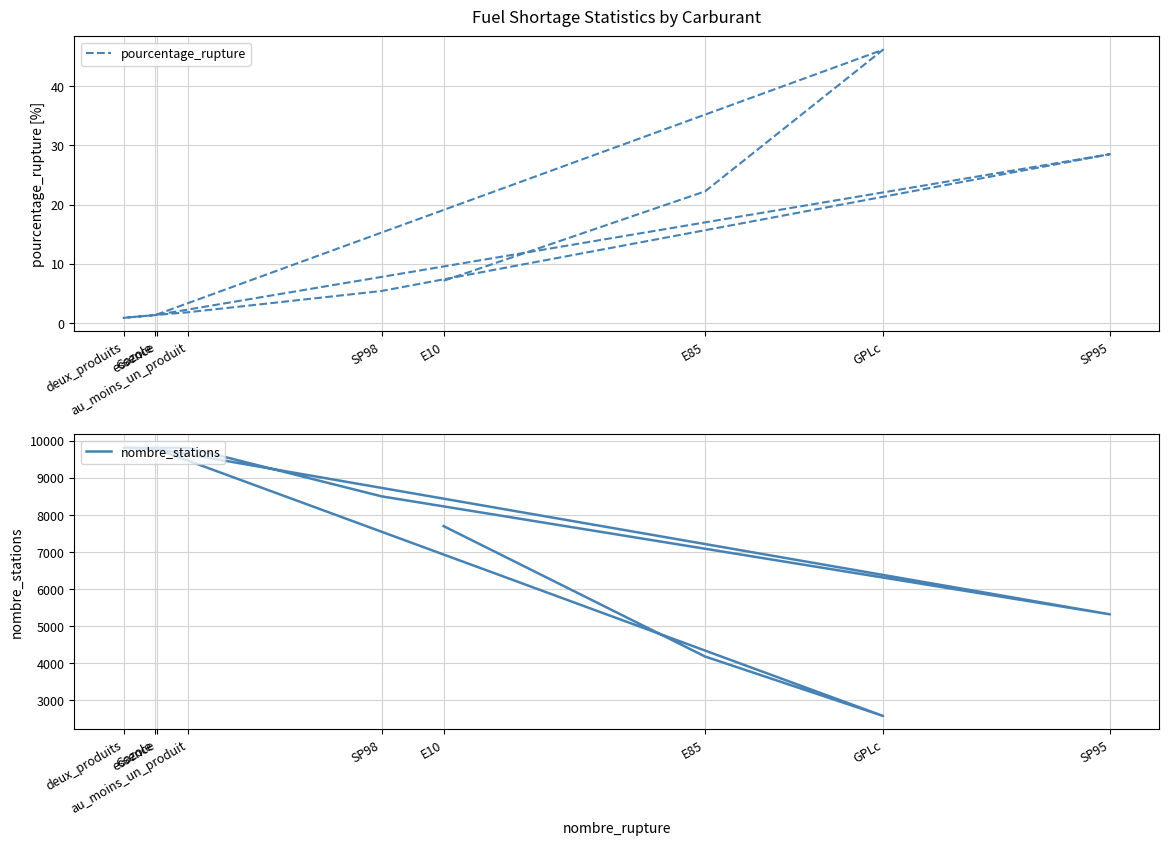

Reading left to right, transcribe all the data shown in this chart.

pourcentage_rupture: 7.1	22.2	46.1	1.3	28.5	5.4	1.8	0.9	1.4
nombre_stations: 7698.0	4176.0	2571.0	9792.0	5316.0	8503.0	9813.0	9813.0	9783.0